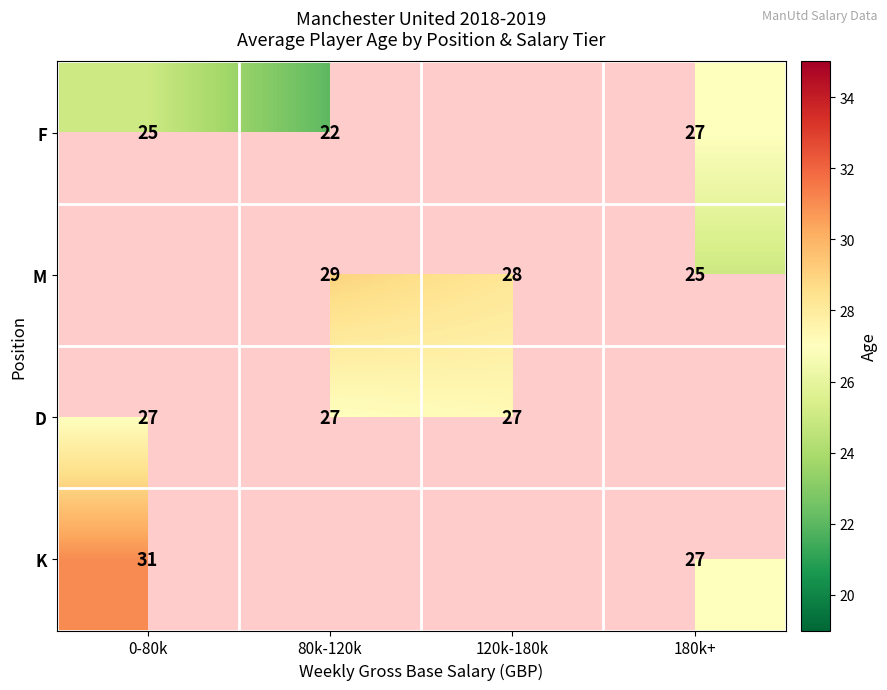

What is the difference between the F values at 0-80k and 80k-120k?

3